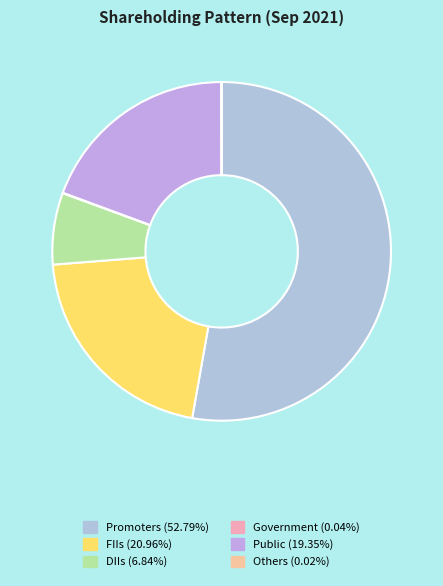

What is the largest slice in the pie chart?

Promoters